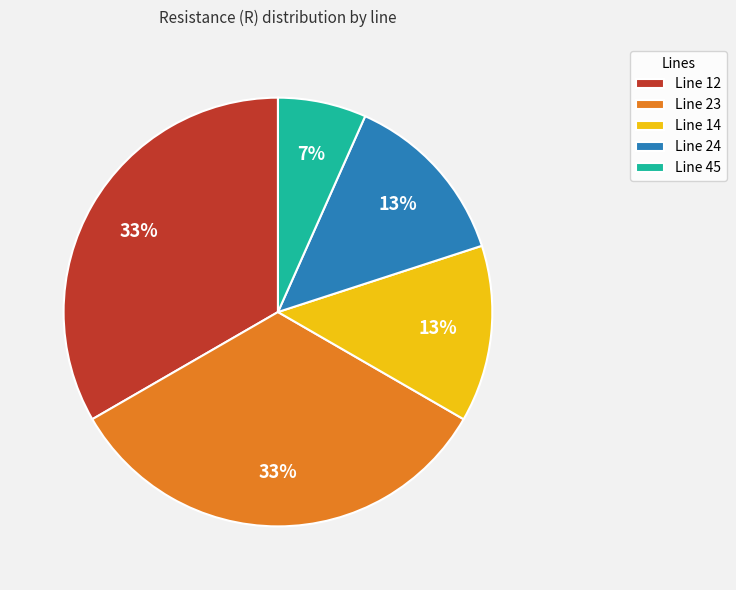

To the nearest percent, what is the difference between the Line 24 and Line 23 slice percentages?

20%